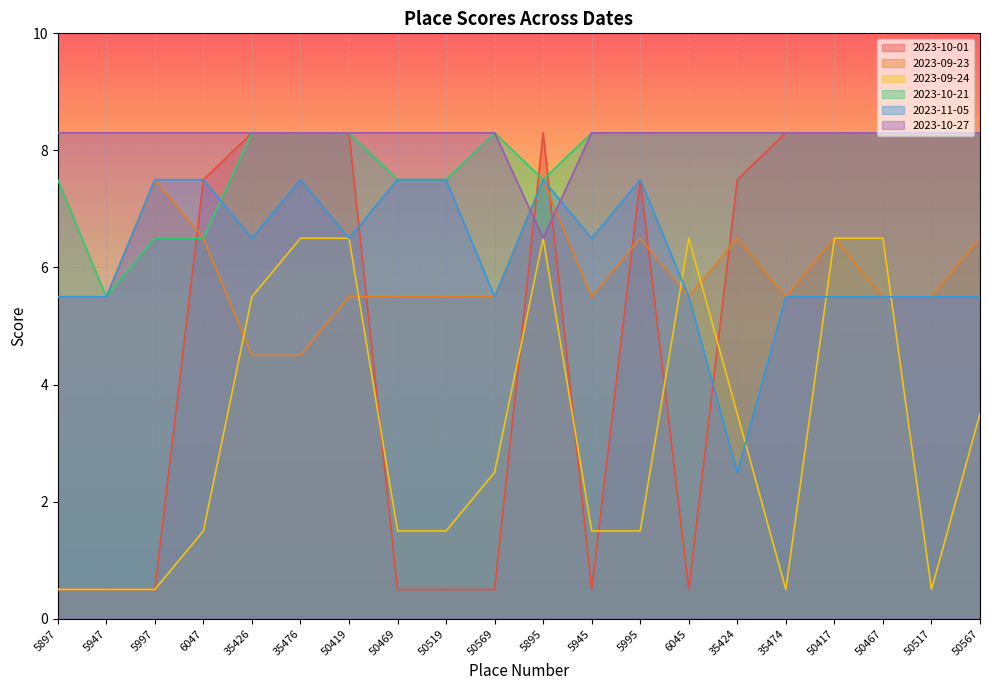

Which series has the widest spread of values?

2023-10-01